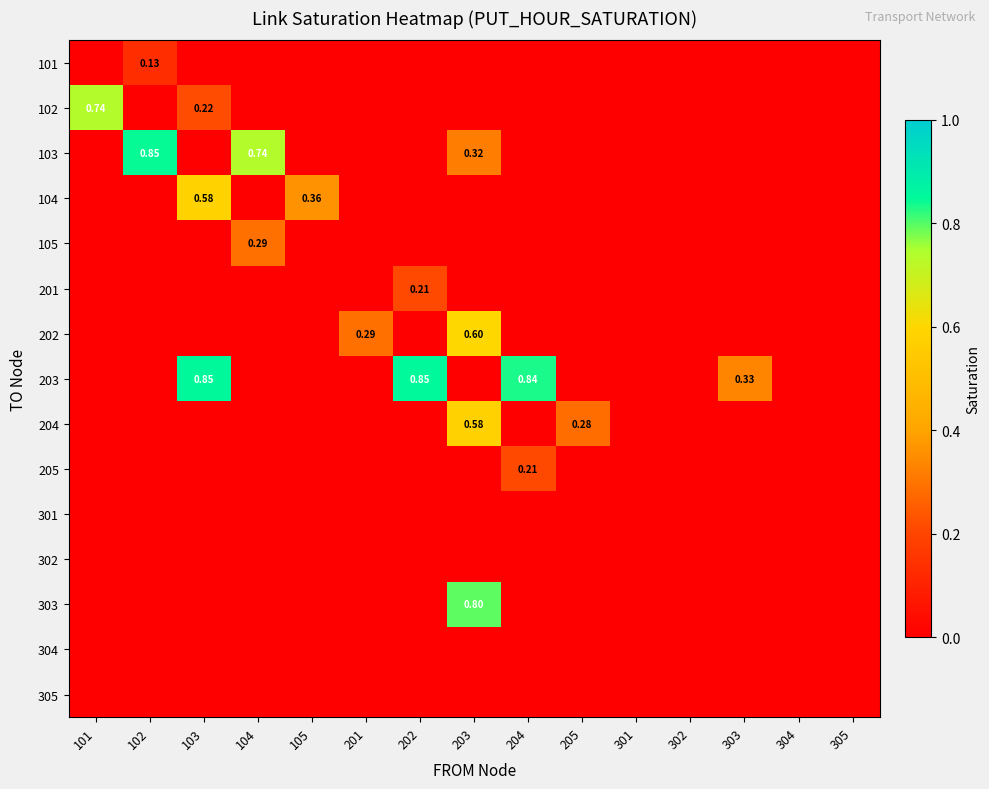

True or false: 103 has a value of 0.0 at 105.

True